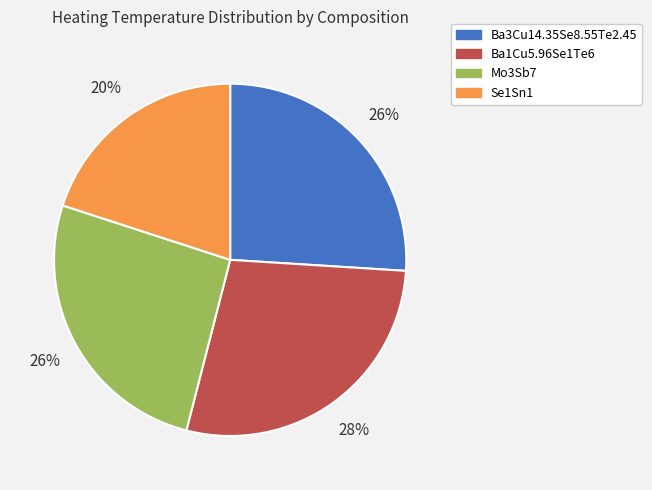

Count the number of slices in the pie.

4